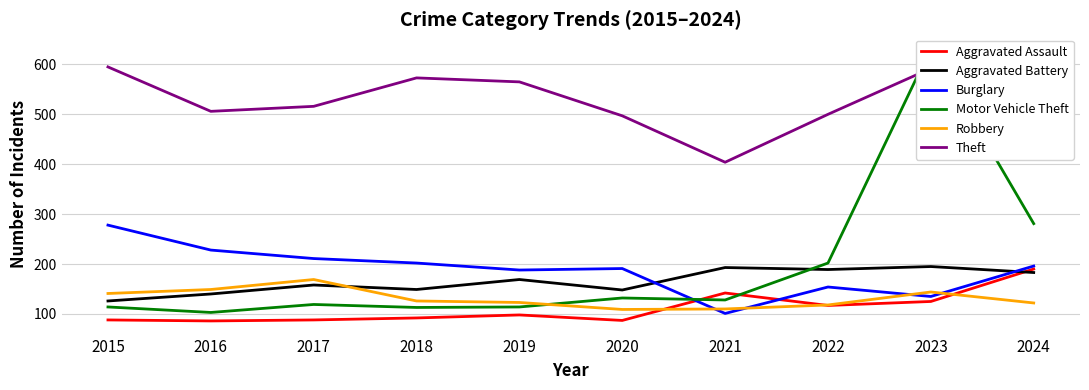

Where is the first local maximum for Aggravated Assault?

2019